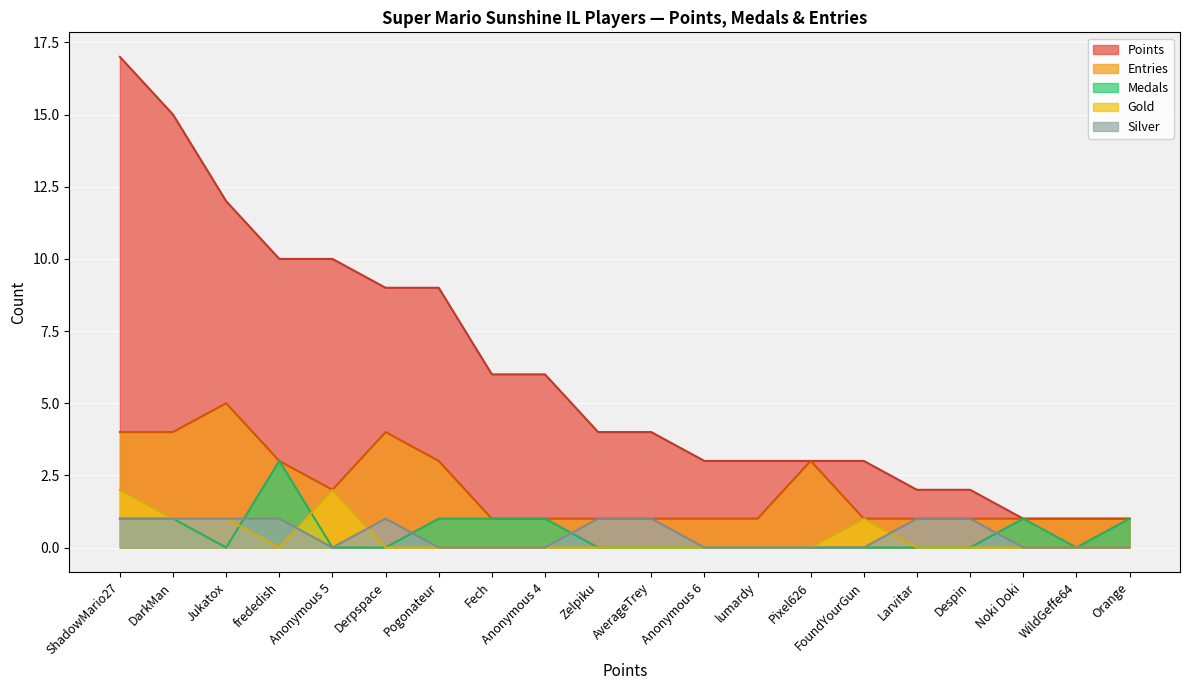

The Silver series shows 0 at frededish. True or false?

False